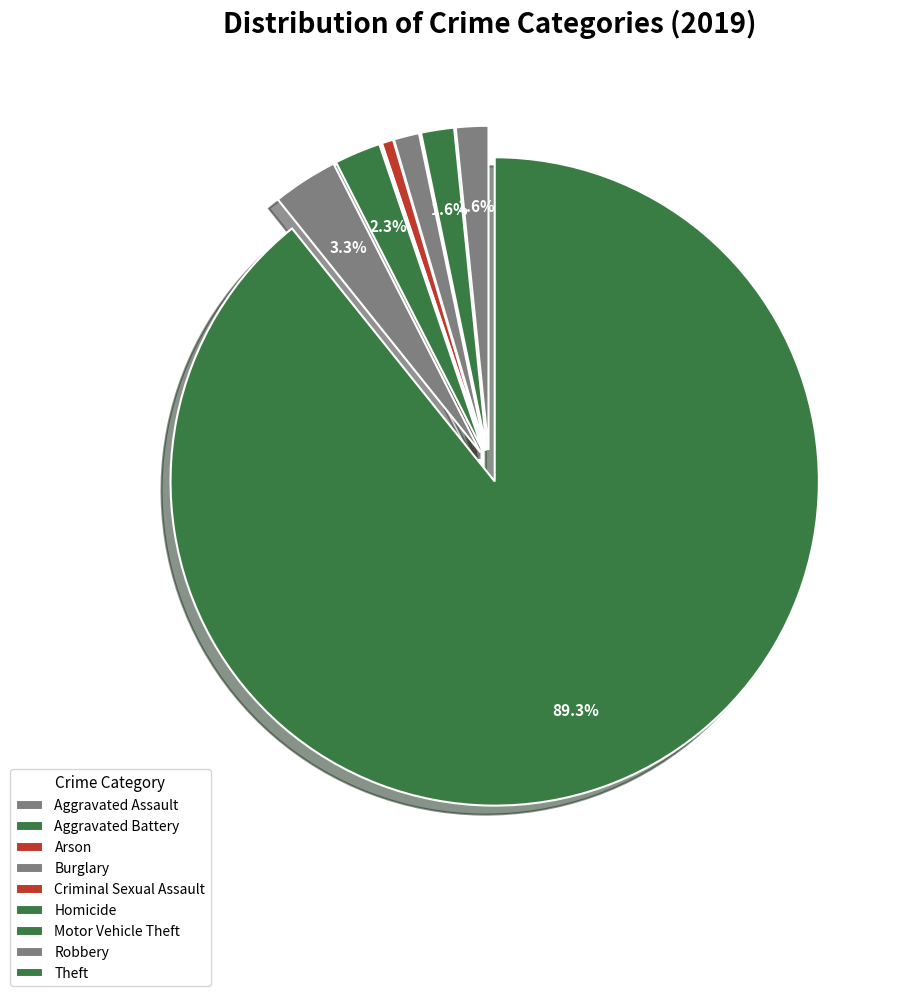

Does Theft account for over 50% of the chart?

Yes